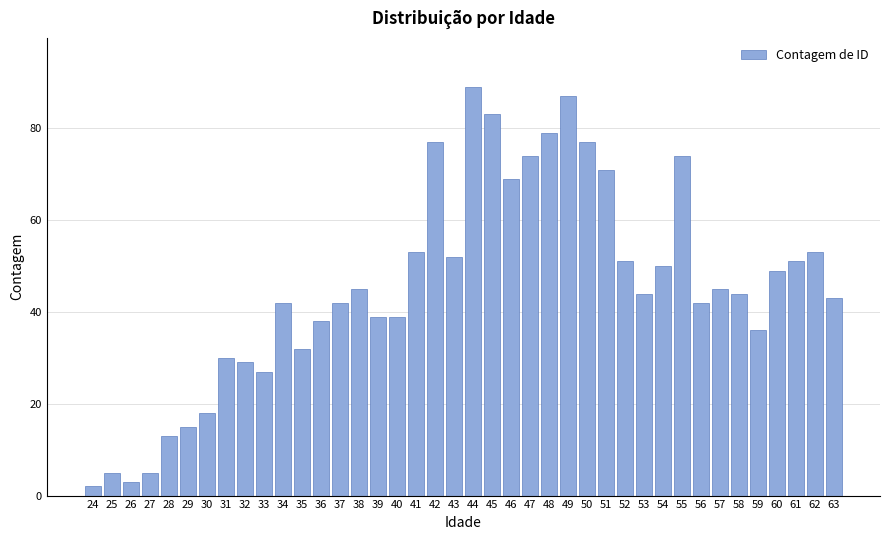

What is the change in value from 33 to 57?

+18